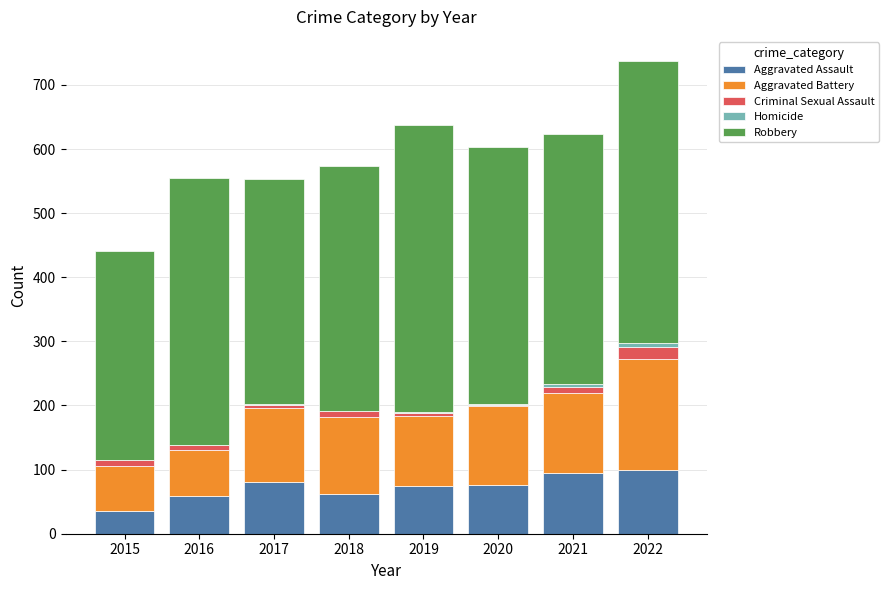

At which category is the sum across all series the highest?

2022